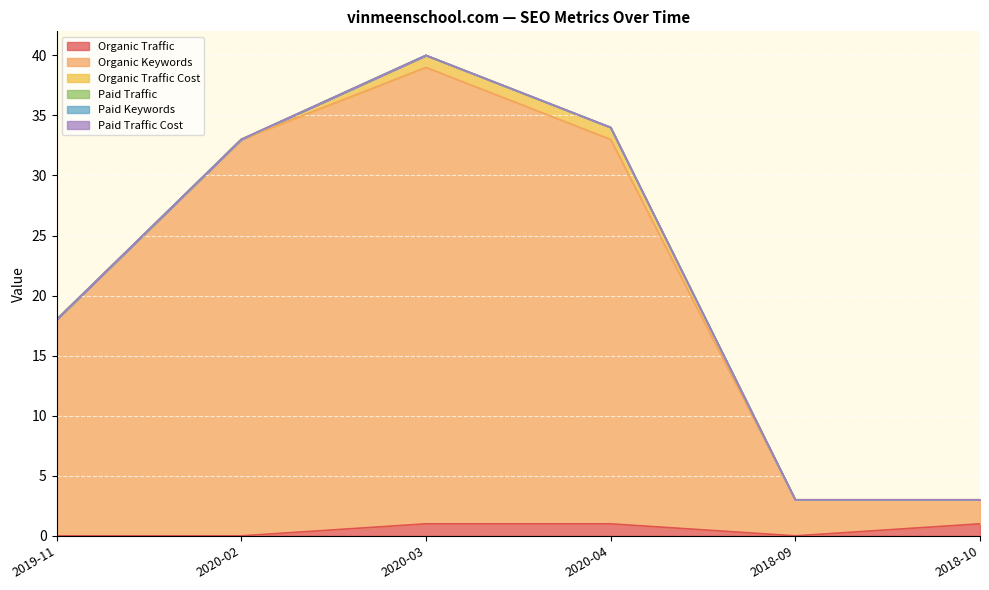

The Organic Traffic Cost series shows 0 at 2018-10. True or false?

True